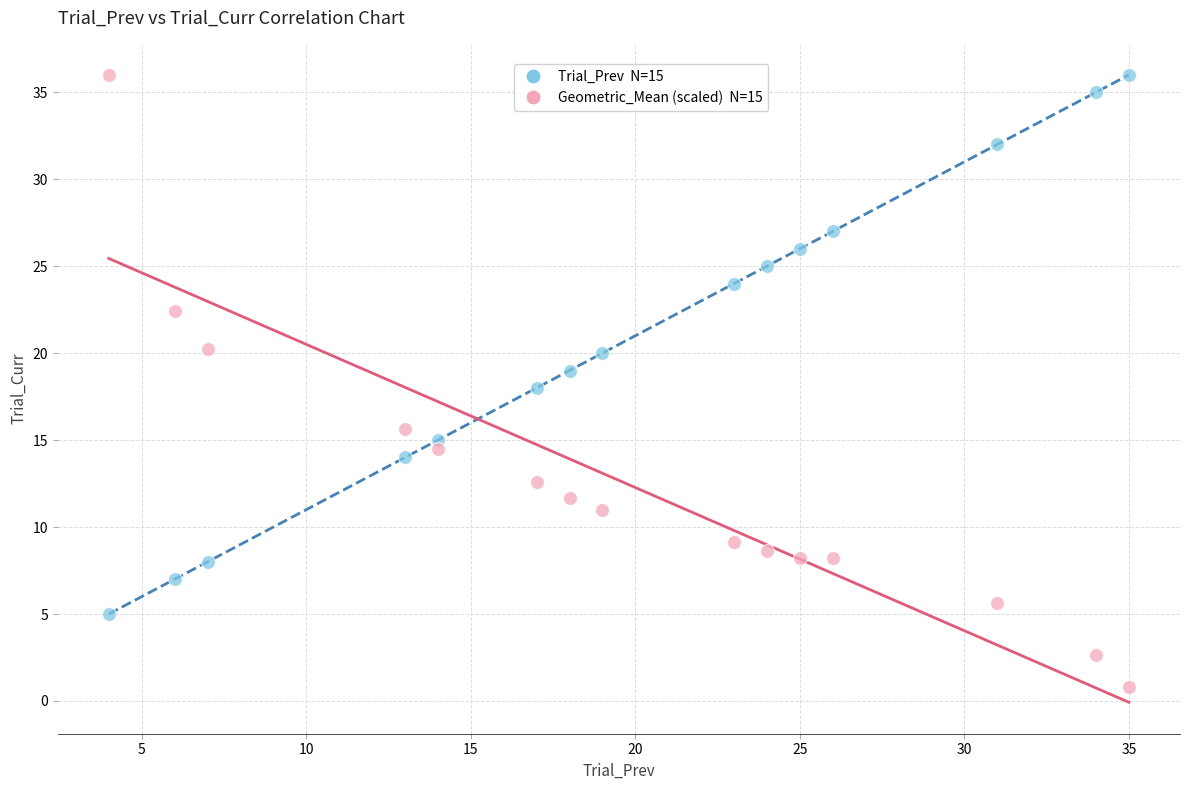

Across all data points, what is the range of X values (max minus min)?

31.0